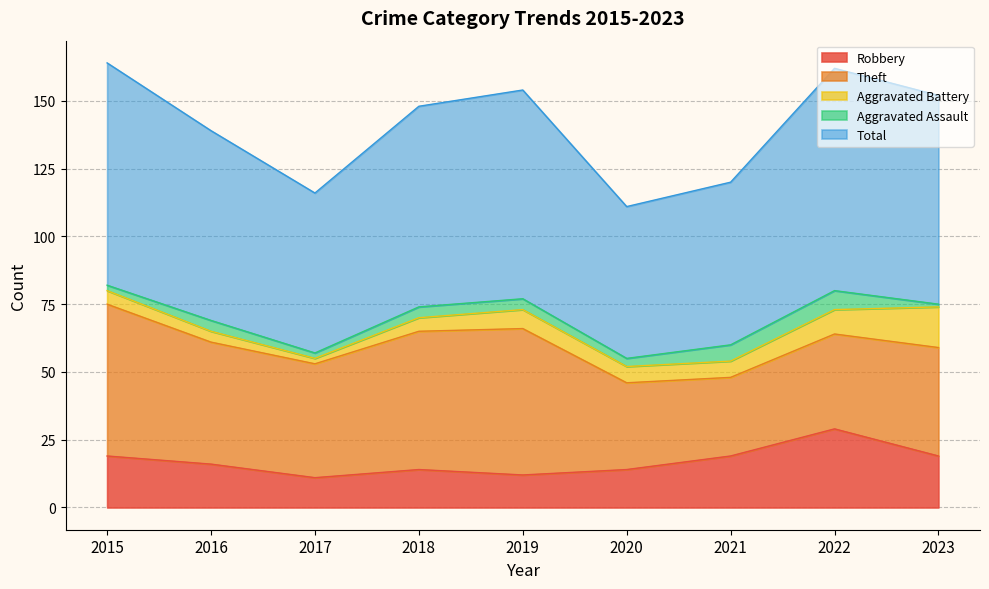

Which category has the highest value in the Robbery series?

2022